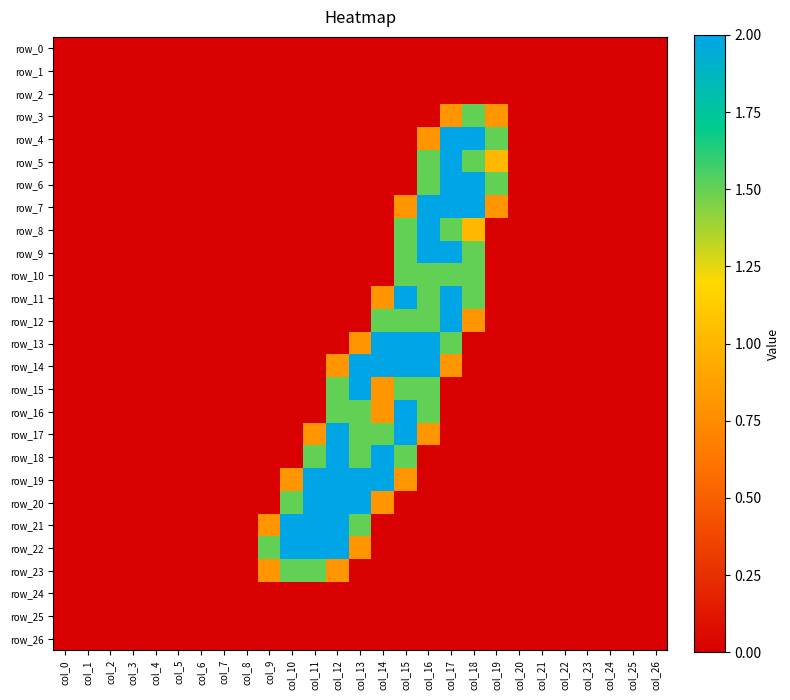

Count the row_10 values in the range 0 to 1.

23